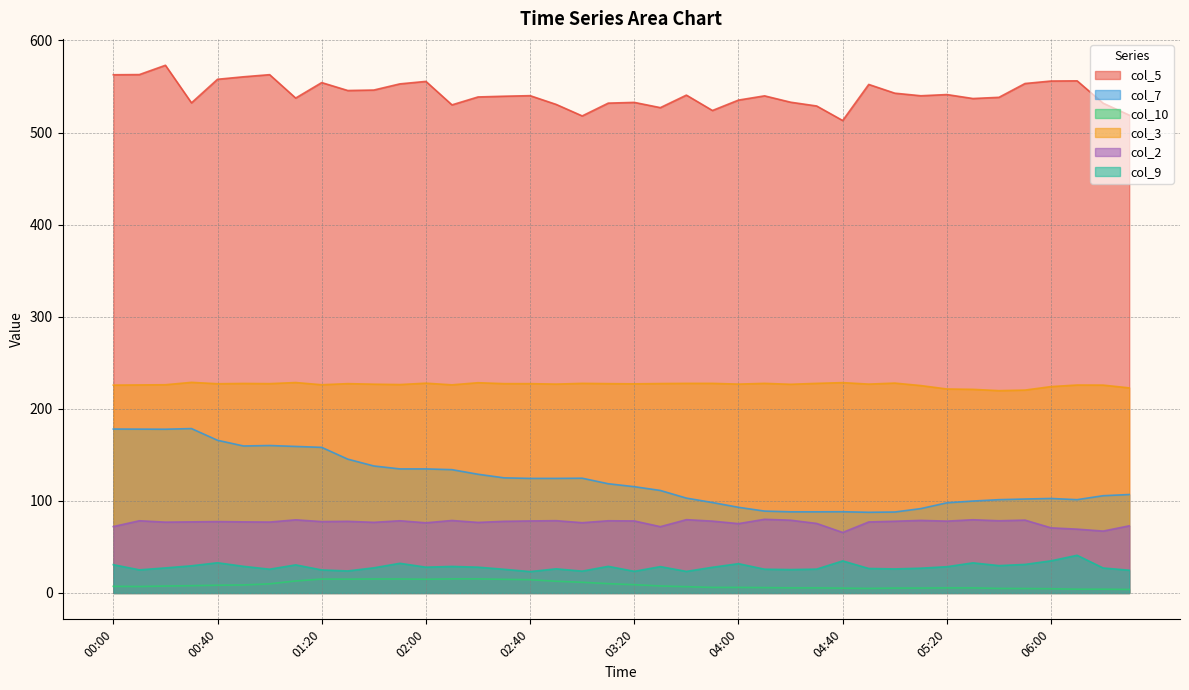

What is the label of the 26th point from the right?

02:20